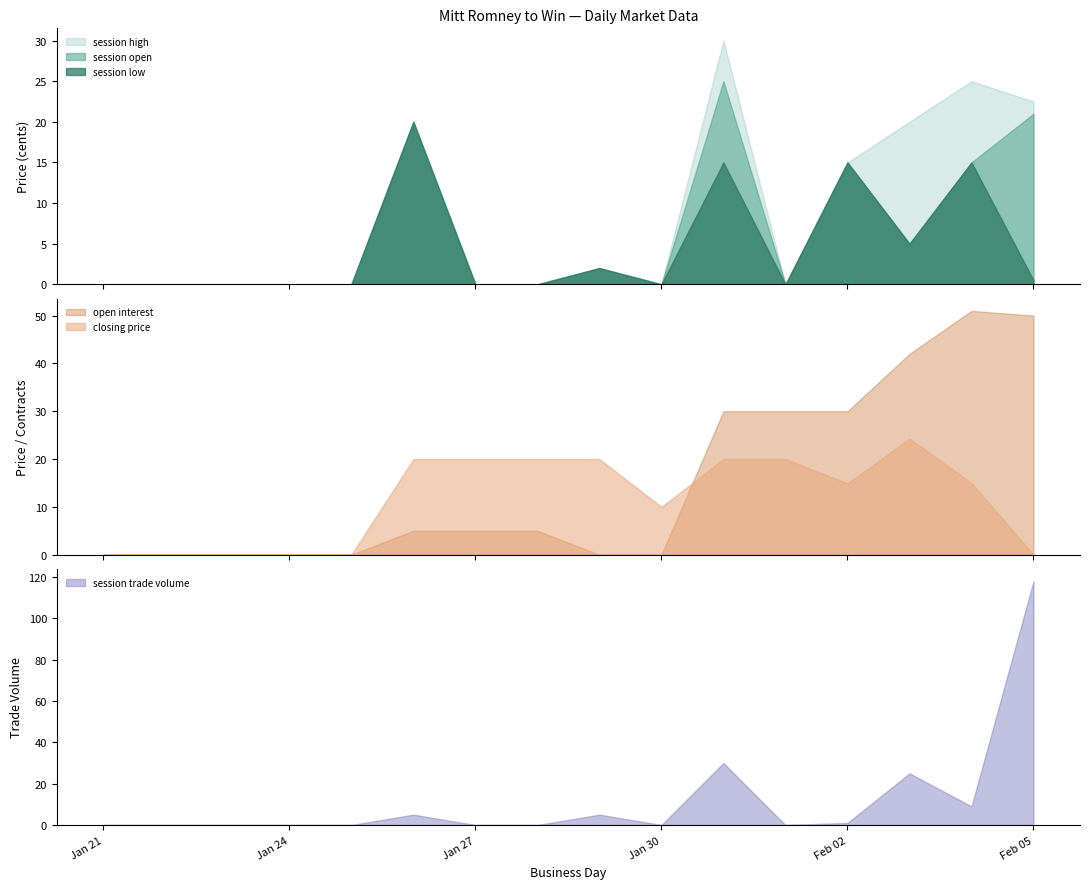

Reading left to right, list all the values displayed in this chart.

session open: 0.0	0.0	0.0	0.0	0.0	20.0	0.0	0.0	2.0	0.0	25.0	0.0	15.0	5.0	15.0	21.0
session high: 0.0	0.0	0.0	0.0	0.0	20.0	0.0	0.0	2.0	0.0	30.0	0.0	15.0	20.0	25.0	22.5
session low: 0.0	0.0	0.0	0.0	0.0	20.0	0.0	0.0	2.0	0.0	15.0	0.0	15.0	5.0	15.0	0.5
closing price: 0.0	0.0	0.0	0.0	0.0	20.0	20.0	20.0	20.0	10.0	20.0	20.0	14.9	24.3	15.0	0.0
open interest: 0.0	0.0	0.0	0.0	0.0	5.0	5.0	5.0	0.0	0.0	30.0	30.0	30.0	42.0	51.0	50.0
session trade volume: 0.0	0.0	0.0	0.0	0.0	5.0	0.0	0.0	5.0	0.0	30.0	0.0	1.0	25.0	9.0	118.0